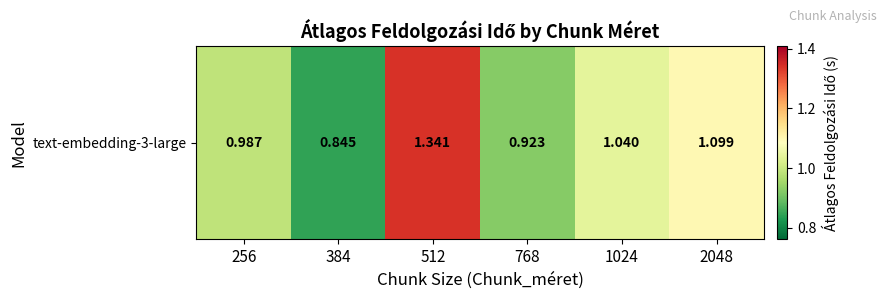

Count the number of categories in the chart.

6